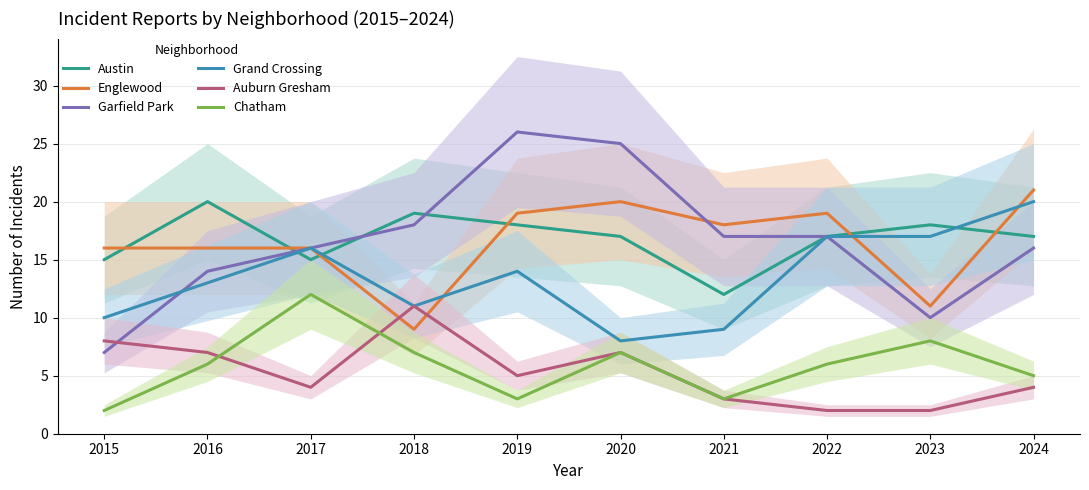

True or false: Chatham has more than 0 interior local peaks.

True